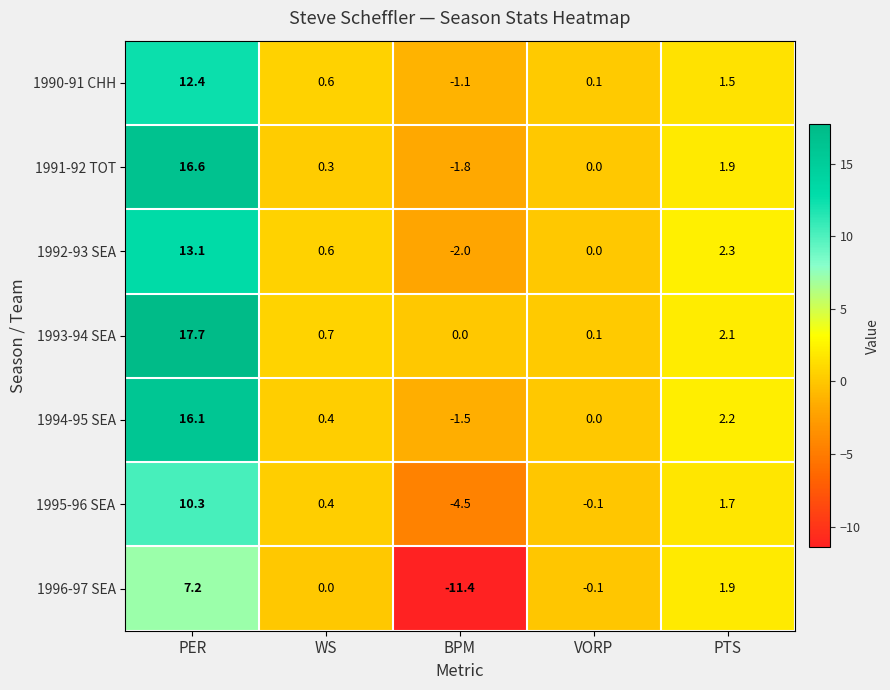

Which series has the largest range (max minus min)?

1996-97 SEA